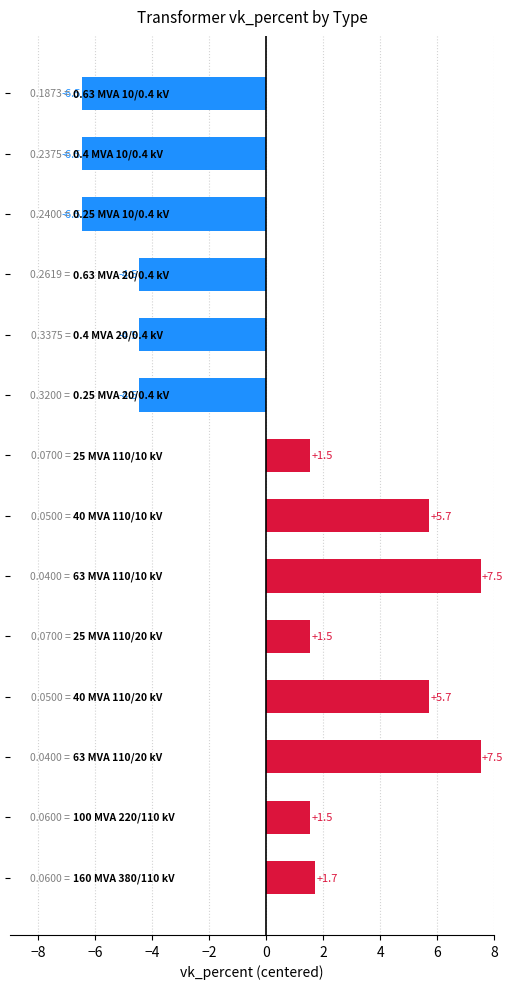

How many values are below 1?

6